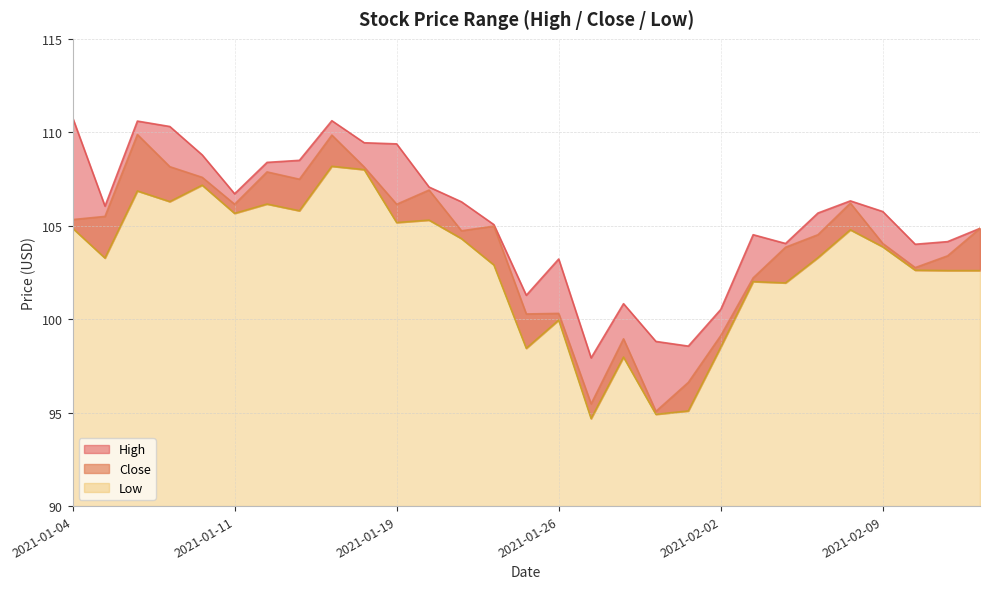

What is the difference between the highest and lowest values at 2021-01-20?

1.8